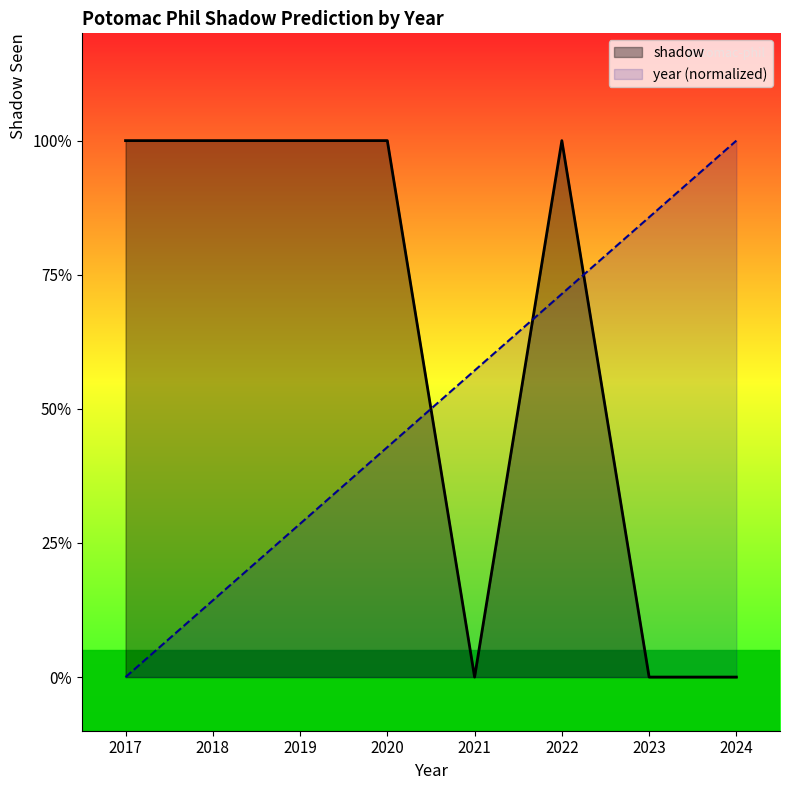

How many data points does each series have?

8